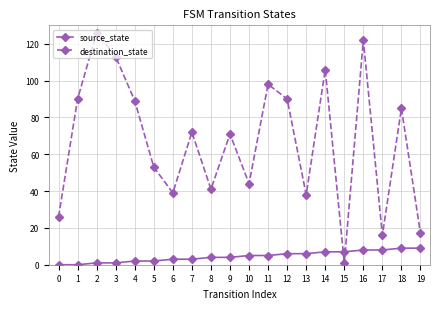

What is the maximum value for destination_state?

126